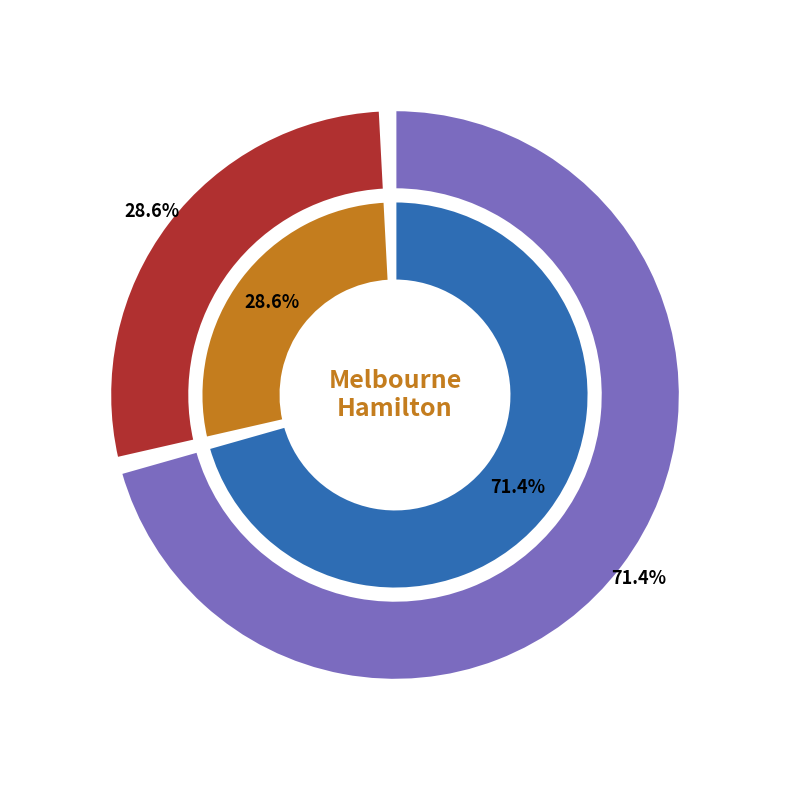

Between Hamilton and Melbourne, which is larger?

Melbourne